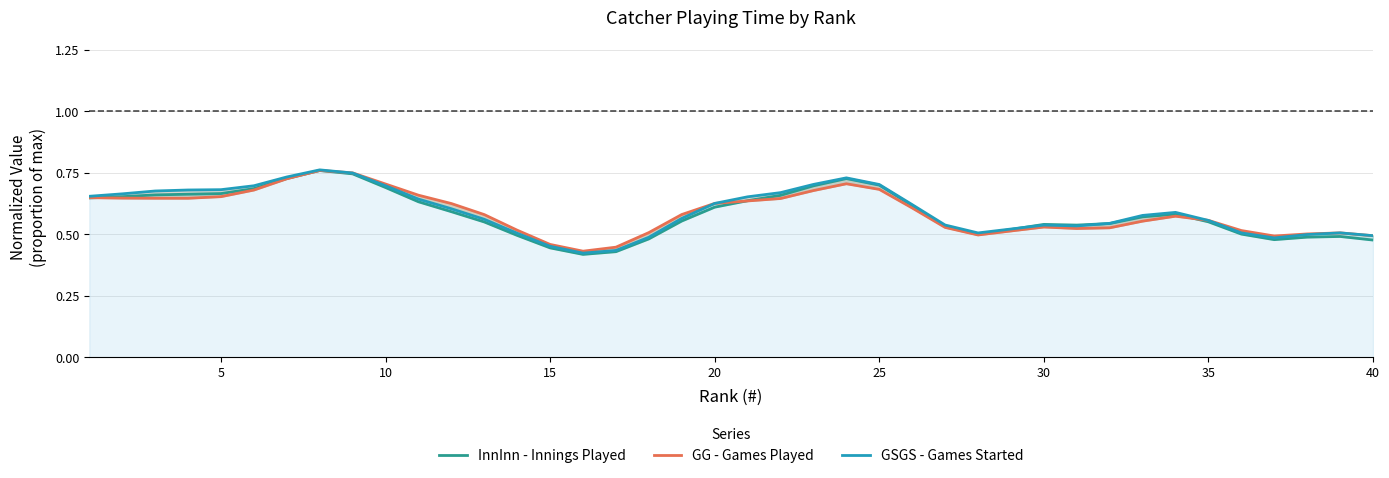

How many intersections are there between GSGS - Games Started and GG - Games Played?

4